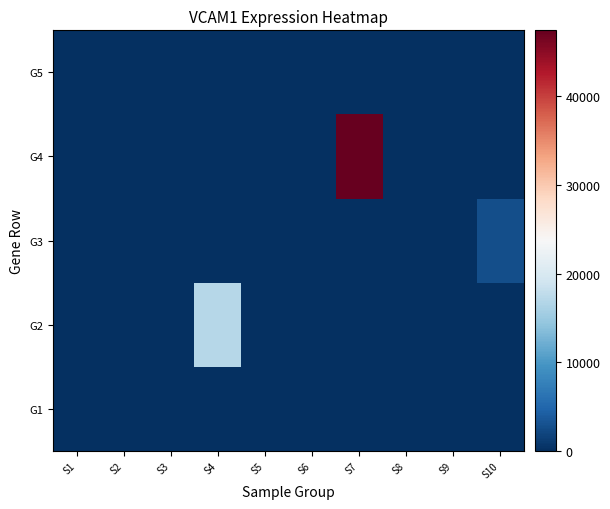

At how many categories does at least one series exceed 40667?

1